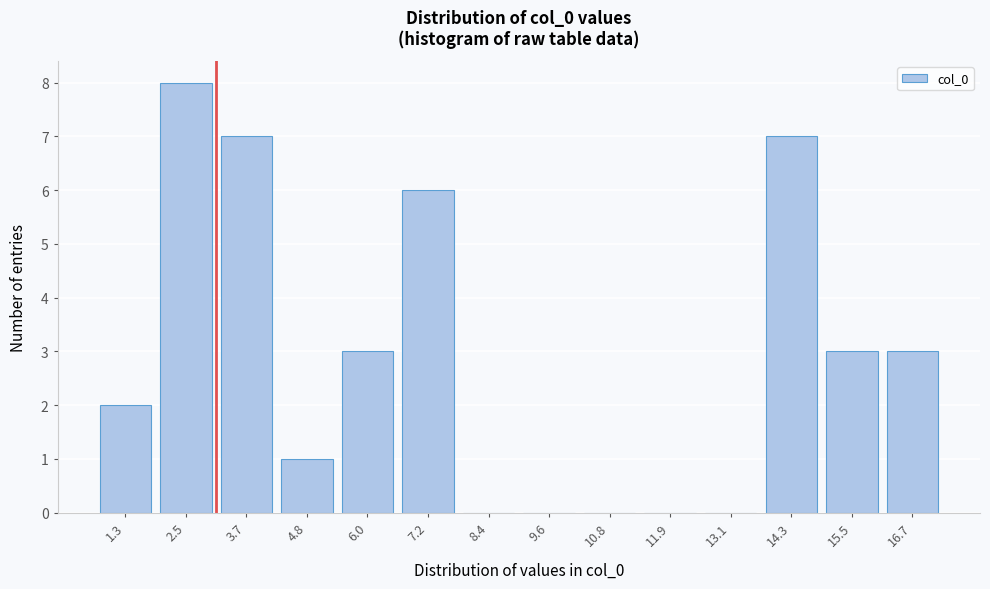

Reading left to right, transcribe all the data shown in this chart.

1.3=2	2.5=8	3.7=7	4.8=1	6.0=3	7.2=6	8.4=0	9.6=0	10.8=0	11.9=0	13.1=0	14.3=7	15.5=3	16.7=3